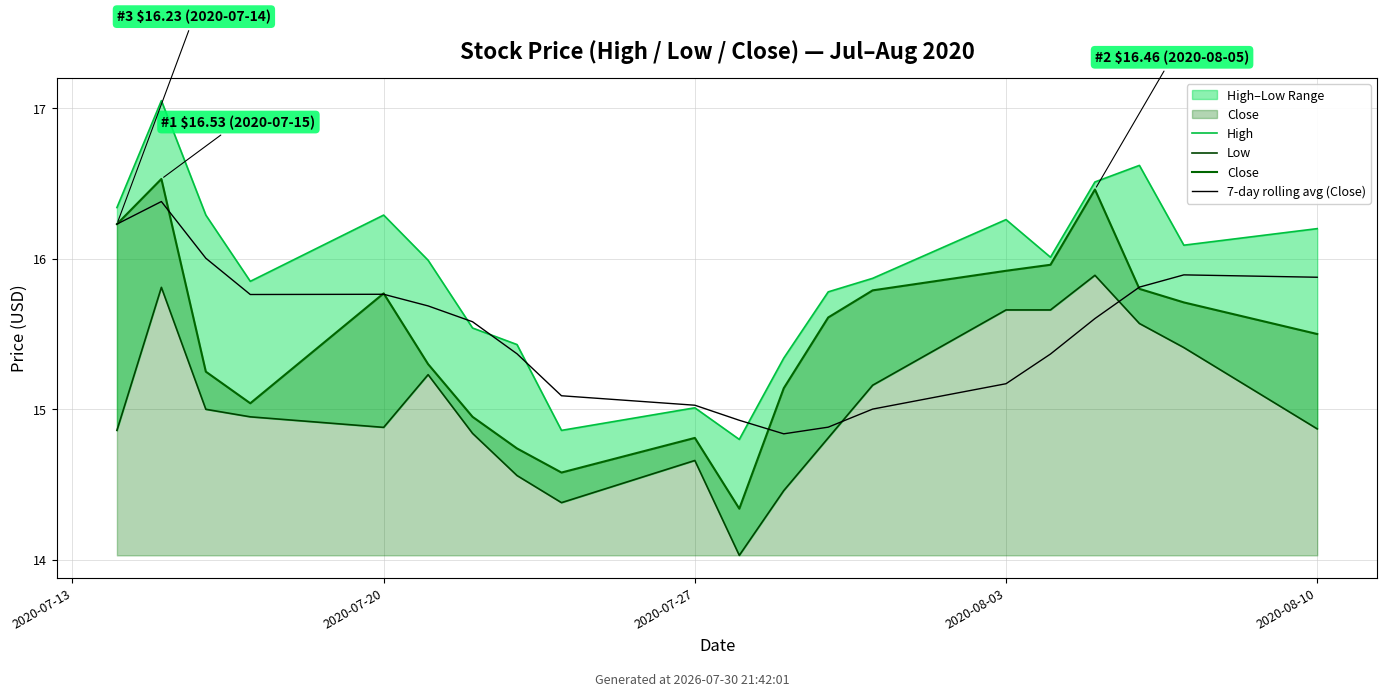

Which series has the largest range (max minus min)?

High